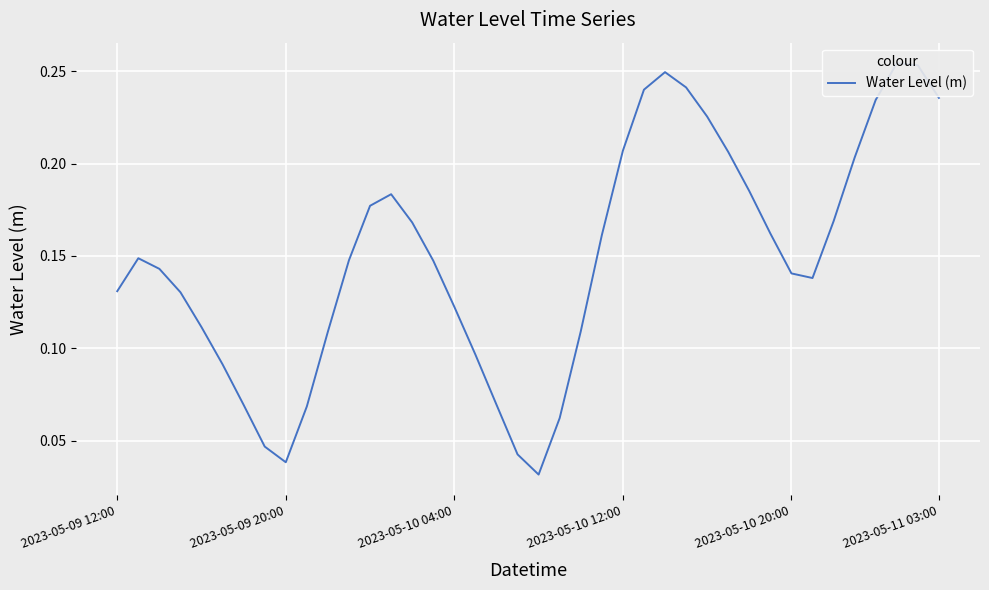

What is the change in value from 2023-05-09 12:00 to 18?

-0.1